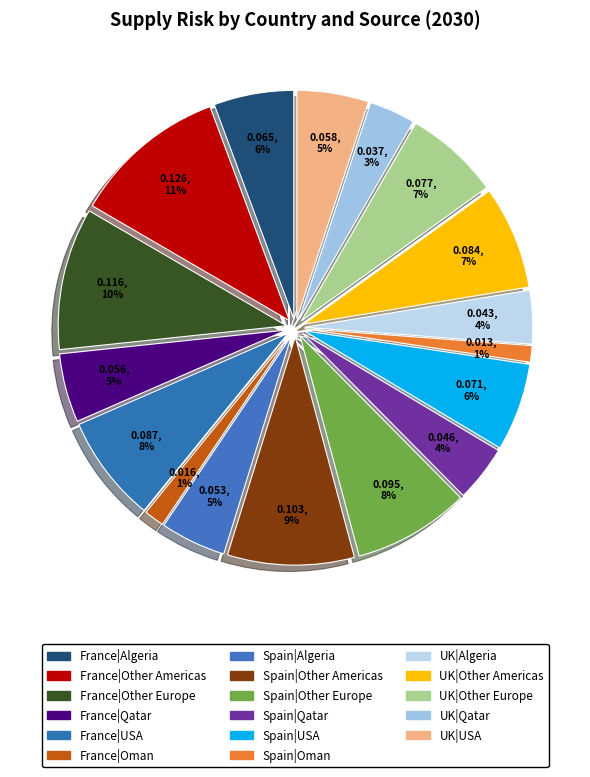

Is there a majority slice in this chart?

No